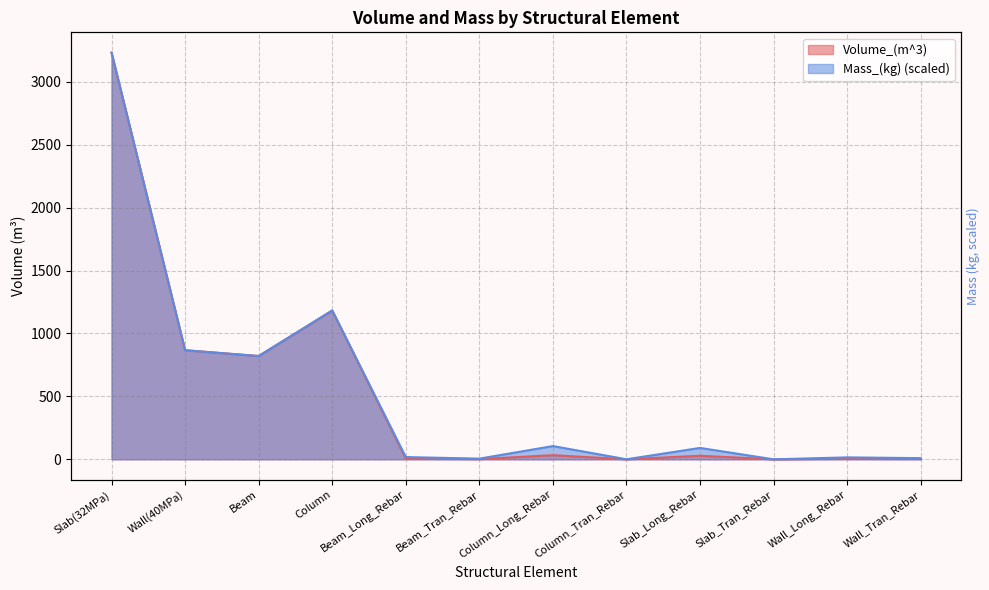

Which series has the largest range (max minus min)?

Volume_(m^3)